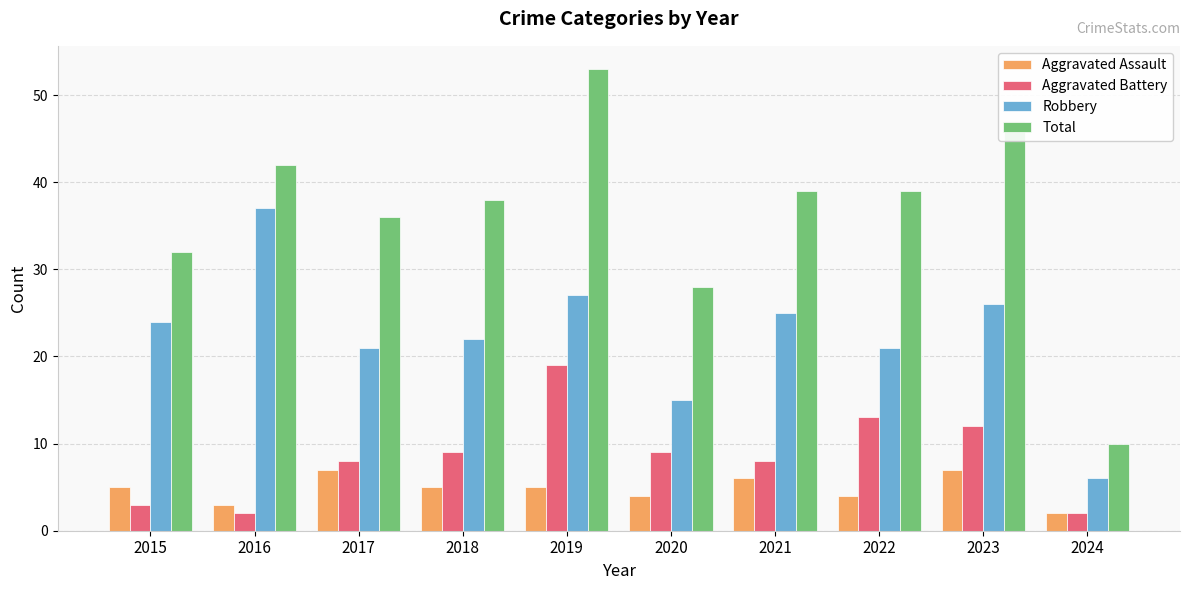

Which category has the highest value across all series?

2019